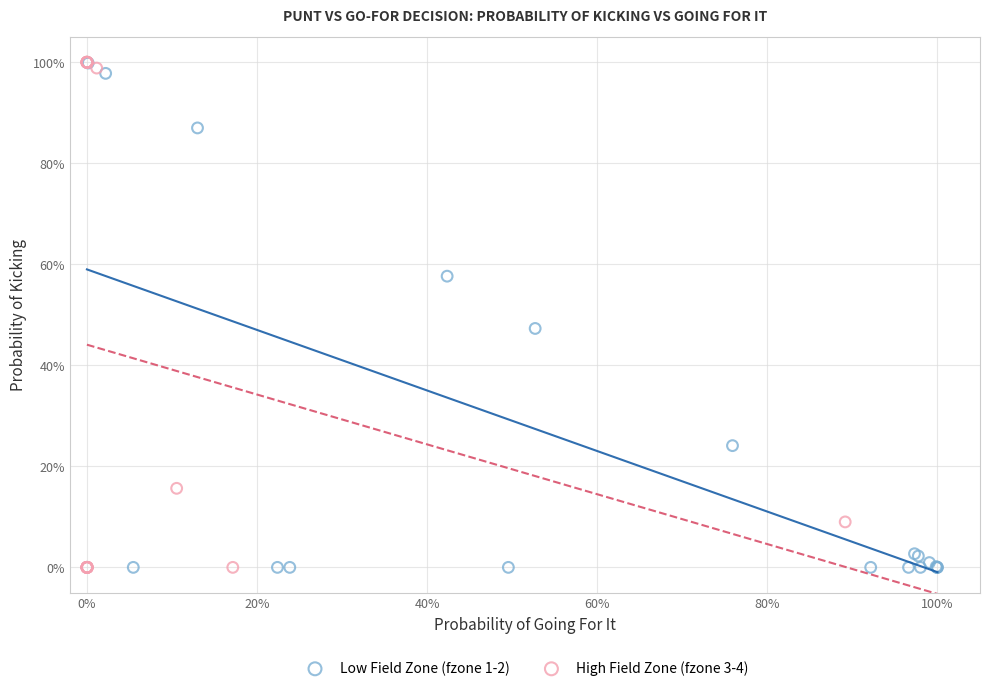

What are all the series names shown in the legend?

Low Field Zone (fzone 1-2), High Field Zone (fzone 3-4)